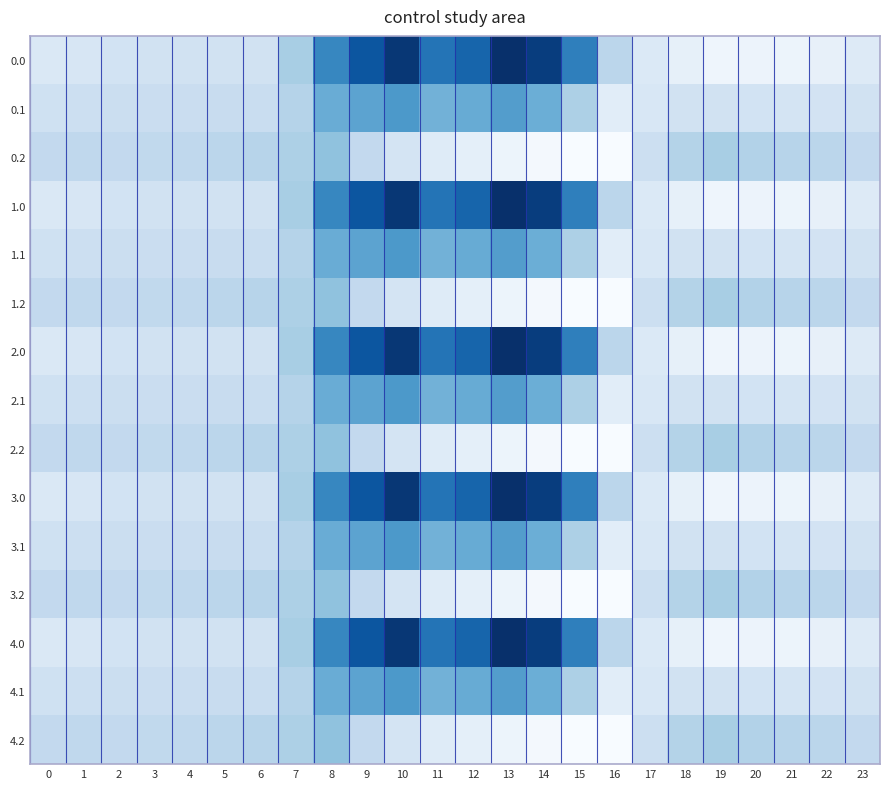

Reading left to right, what are all the values shown in this chart?

0.0: 0=-482.0	1=-449.5	2=-410.3	3=-404.4	4=-404.9	5=-403.8	6=-408.0	7=-150.1	8=395.3	9=716.9	10=916.2	11=516.0	12=619.4	13=962.7	14=870.3	15=443.0	16=-250.9	17=-494.8	18=-586.7	19=-649.2	20=-629.9	21=-638.4	22=-592.3	23=-511.3
0.1: 0=-384.6	1=-361.1	2=-347.9	3=-342.7	4=-339.6	5=-325.7	6=-332.2	7=-217.1	8=125.2	9=191.1	10=274.1	11=87.0	12=134.6	13=241.5	14=113.7	15=-173.1	16=-547.3	17=-466.6	18=-405.4	19=-400.2	20=-414.5	21=-432.4	22=-419.9	23=-399.4
0.2: 0=-287.1	1=-272.7	2=-285.5	3=-281.0	4=-274.4	5=-245.0	6=-228.8	7=-176.6	8=-35.3	9=-288.5	10=-423.5	11=-520.6	12=-571.2	13=-640.4	14=-687.4	15=-725.8	16=-726.6	17=-362.4	18=-210.0	19=-151.0	20=-199.2	21=-226.4	22=-247.4	23=-287.5
1.0: 0=-482.0	1=-449.5	2=-410.3	3=-404.4	4=-404.9	5=-403.8	6=-408.0	7=-150.1	8=395.3	9=716.9	10=916.2	11=516.0	12=619.4	13=962.7	14=870.3	15=443.0	16=-250.9	17=-494.8	18=-586.7	19=-649.2	20=-629.9	21=-638.4	22=-592.3	23=-511.3
1.1: 0=-384.6	1=-361.1	2=-347.9	3=-342.7	4=-339.6	5=-325.7	6=-332.2	7=-217.1	8=125.2	9=191.1	10=274.1	11=87.0	12=134.6	13=241.5	14=113.7	15=-173.1	16=-547.3	17=-466.6	18=-405.4	19=-400.2	20=-414.5	21=-432.4	22=-419.9	23=-399.4
1.2: 0=-287.1	1=-272.7	2=-285.5	3=-281.0	4=-274.4	5=-245.0	6=-228.8	7=-176.6	8=-35.3	9=-288.5	10=-423.5	11=-520.6	12=-571.2	13=-640.4	14=-687.4	15=-725.8	16=-726.6	17=-362.4	18=-210.0	19=-151.0	20=-199.2	21=-226.4	22=-247.4	23=-287.5
2.0: 0=-482.0	1=-449.5	2=-410.3	3=-404.4	4=-404.9	5=-403.8	6=-408.0	7=-150.1	8=395.3	9=716.9	10=916.2	11=516.0	12=619.4	13=962.7	14=870.3	15=443.0	16=-250.9	17=-494.8	18=-586.7	19=-649.2	20=-629.9	21=-638.4	22=-592.3	23=-511.3
2.1: 0=-384.6	1=-361.1	2=-347.9	3=-342.7	4=-339.6	5=-325.7	6=-332.2	7=-217.1	8=125.2	9=191.1	10=274.1	11=87.0	12=134.6	13=241.5	14=113.7	15=-173.1	16=-547.3	17=-466.6	18=-405.4	19=-400.2	20=-414.5	21=-432.4	22=-419.9	23=-399.4
2.2: 0=-287.1	1=-272.7	2=-285.5	3=-281.0	4=-274.4	5=-245.0	6=-228.8	7=-176.6	8=-35.3	9=-288.5	10=-423.5	11=-520.6	12=-571.2	13=-640.4	14=-687.4	15=-725.8	16=-726.6	17=-362.4	18=-210.0	19=-151.0	20=-199.2	21=-226.4	22=-247.4	23=-287.5
3.0: 0=-482.0	1=-449.5	2=-410.3	3=-404.4	4=-404.9	5=-403.8	6=-408.0	7=-150.1	8=395.3	9=716.9	10=916.2	11=516.0	12=619.4	13=962.7	14=870.3	15=443.0	16=-250.9	17=-494.8	18=-586.7	19=-649.2	20=-629.9	21=-638.4	22=-592.3	23=-511.3
3.1: 0=-384.6	1=-361.1	2=-347.9	3=-342.7	4=-339.6	5=-325.7	6=-332.2	7=-217.1	8=125.2	9=191.1	10=274.1	11=87.0	12=134.6	13=241.5	14=113.7	15=-173.1	16=-547.3	17=-466.6	18=-405.4	19=-400.2	20=-414.5	21=-432.4	22=-419.9	23=-399.4
3.2: 0=-287.1	1=-272.7	2=-285.5	3=-281.0	4=-274.4	5=-245.0	6=-228.8	7=-176.6	8=-35.3	9=-288.5	10=-423.5	11=-520.6	12=-571.2	13=-640.4	14=-687.4	15=-725.8	16=-726.6	17=-362.4	18=-210.0	19=-151.0	20=-199.2	21=-226.4	22=-247.4	23=-287.5
4.0: 0=-482.0	1=-449.5	2=-410.3	3=-404.4	4=-404.9	5=-403.8	6=-408.0	7=-150.1	8=395.3	9=716.9	10=916.2	11=516.0	12=619.4	13=962.7	14=870.3	15=443.0	16=-250.9	17=-494.8	18=-586.7	19=-649.2	20=-629.9	21=-638.4	22=-592.3	23=-511.3
4.1: 0=-384.6	1=-361.1	2=-347.9	3=-342.7	4=-339.6	5=-325.7	6=-332.2	7=-217.1	8=125.2	9=191.1	10=274.1	11=87.0	12=134.6	13=241.5	14=113.7	15=-173.1	16=-547.3	17=-466.6	18=-405.4	19=-400.2	20=-414.5	21=-432.4	22=-419.9	23=-399.4
4.2: 0=-287.1	1=-272.7	2=-285.5	3=-281.0	4=-274.4	5=-245.0	6=-228.8	7=-176.6	8=-35.3	9=-288.5	10=-423.5	11=-520.6	12=-571.2	13=-640.4	14=-687.4	15=-725.8	16=-726.6	17=-362.4	18=-210.0	19=-151.0	20=-199.2	21=-226.4	22=-247.4	23=-287.5